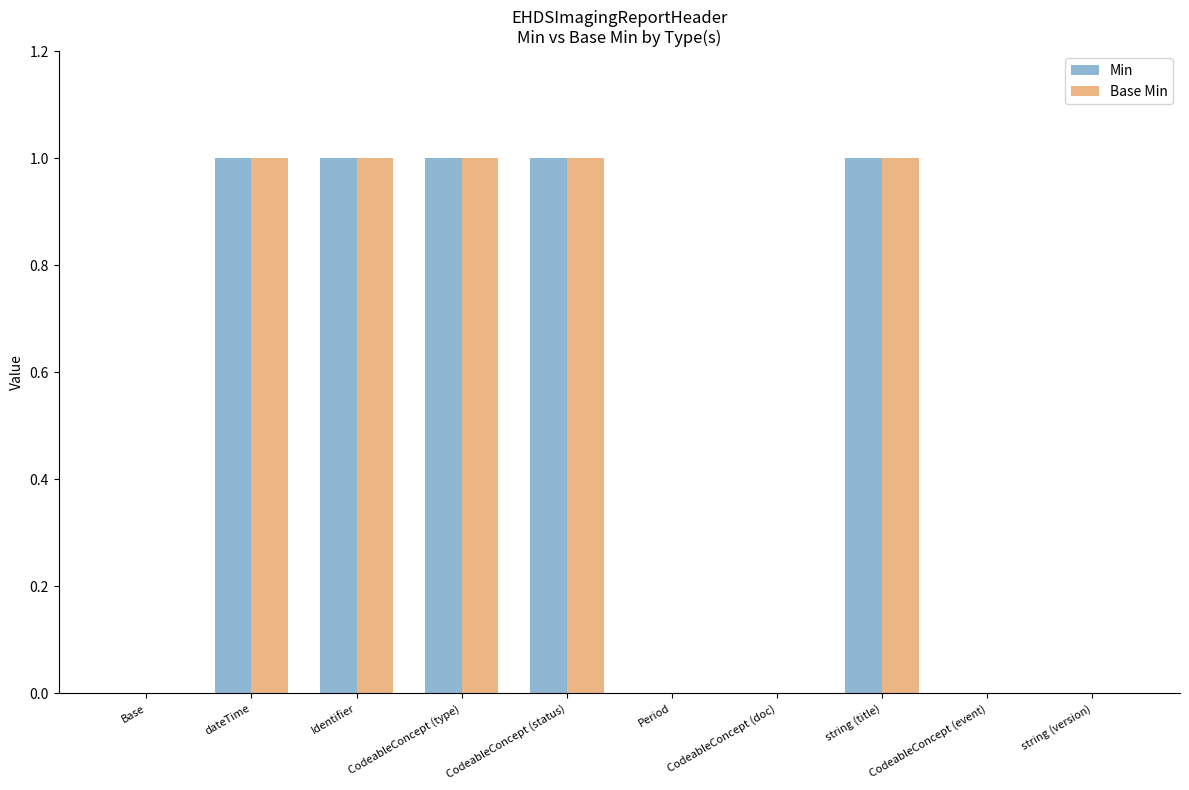

Reading left to right, extract all data points from this chart.

Min: 0	1	1	1	1	0	0	1	0	0
Base Min: 0	1	1	1	1	0	0	1	0	0